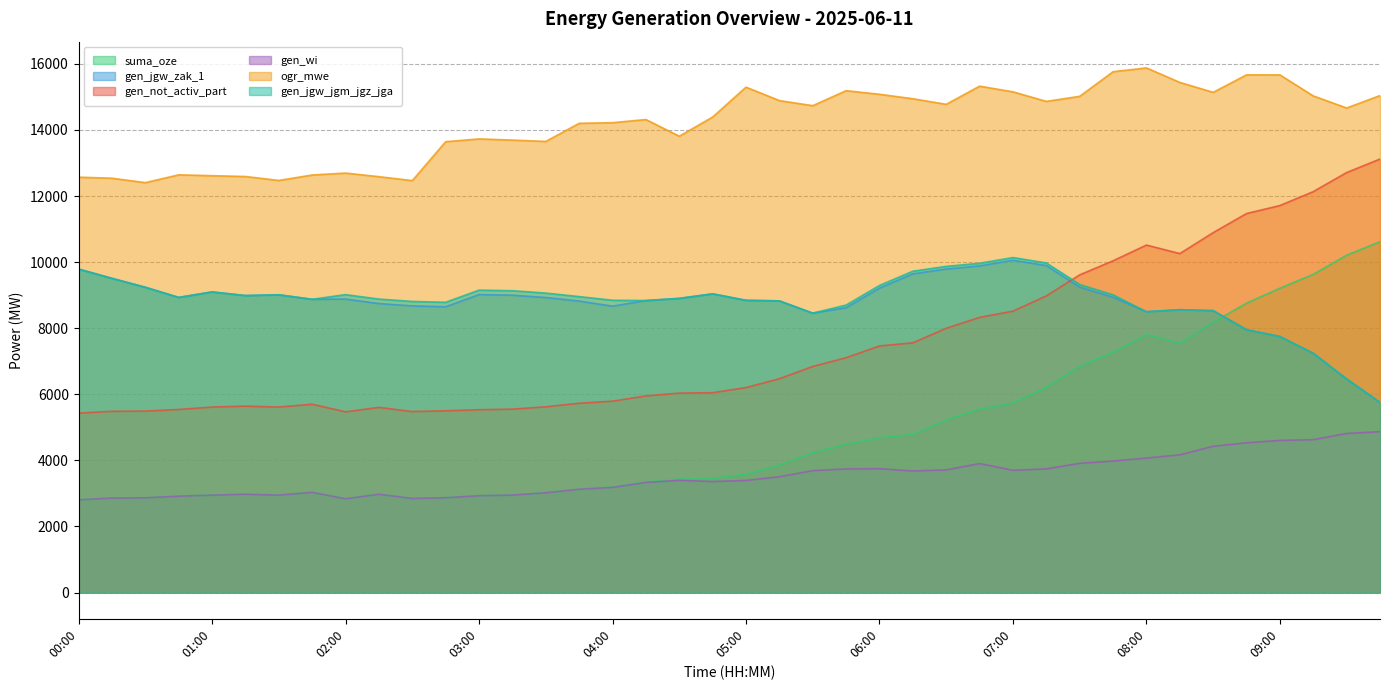

Where does the gen_jgw_zak_1 series first go above 8903?

00:00